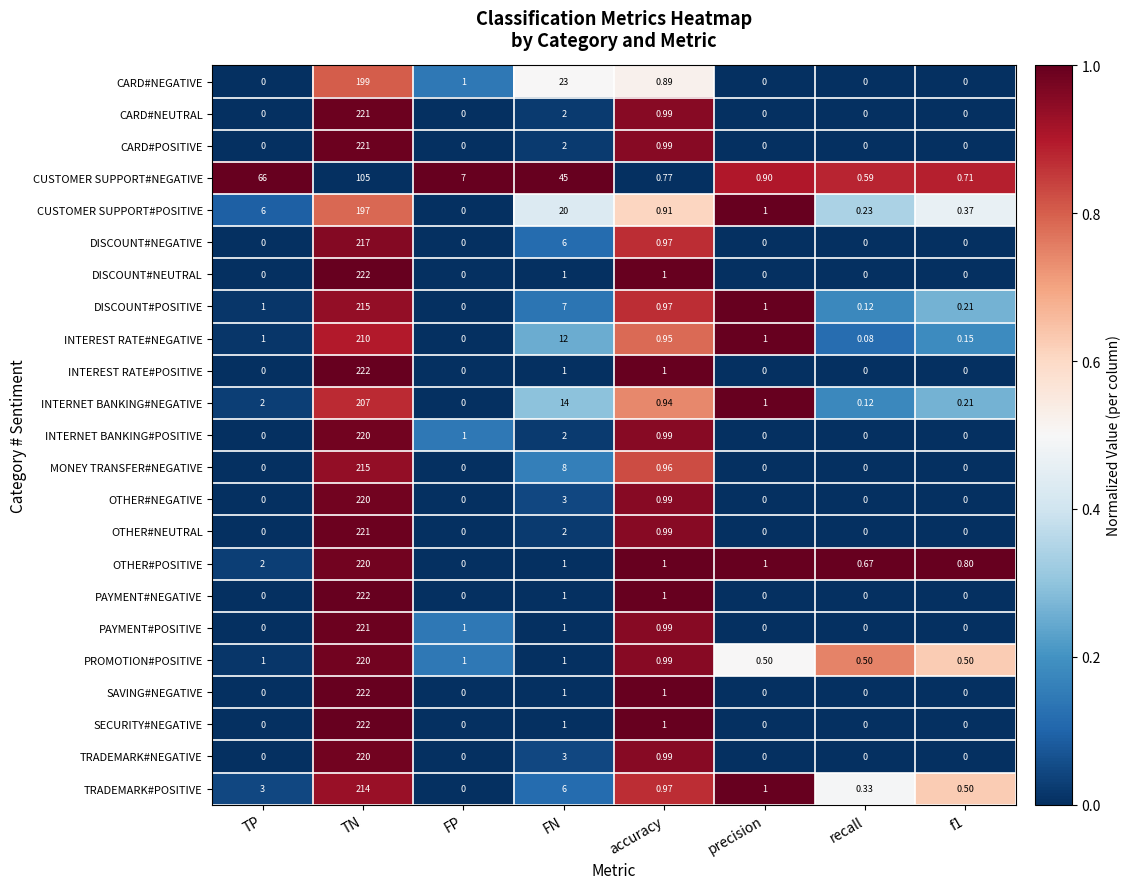

Which category has the highest value across all series?

TN